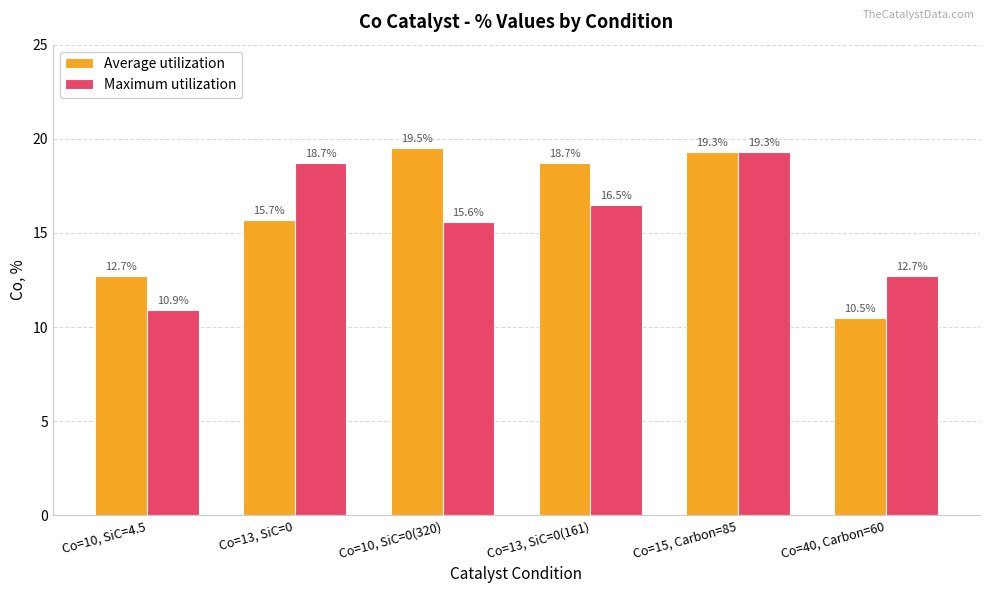

What is the sum of all Average utilization values?

96.4